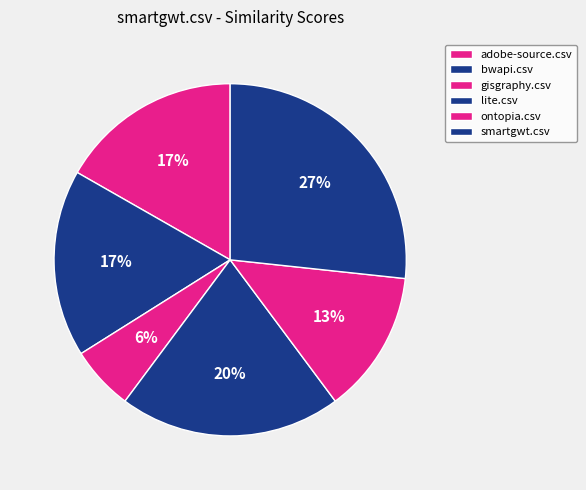

True or false: bwapi.csv accounts for 12% of the total.

False